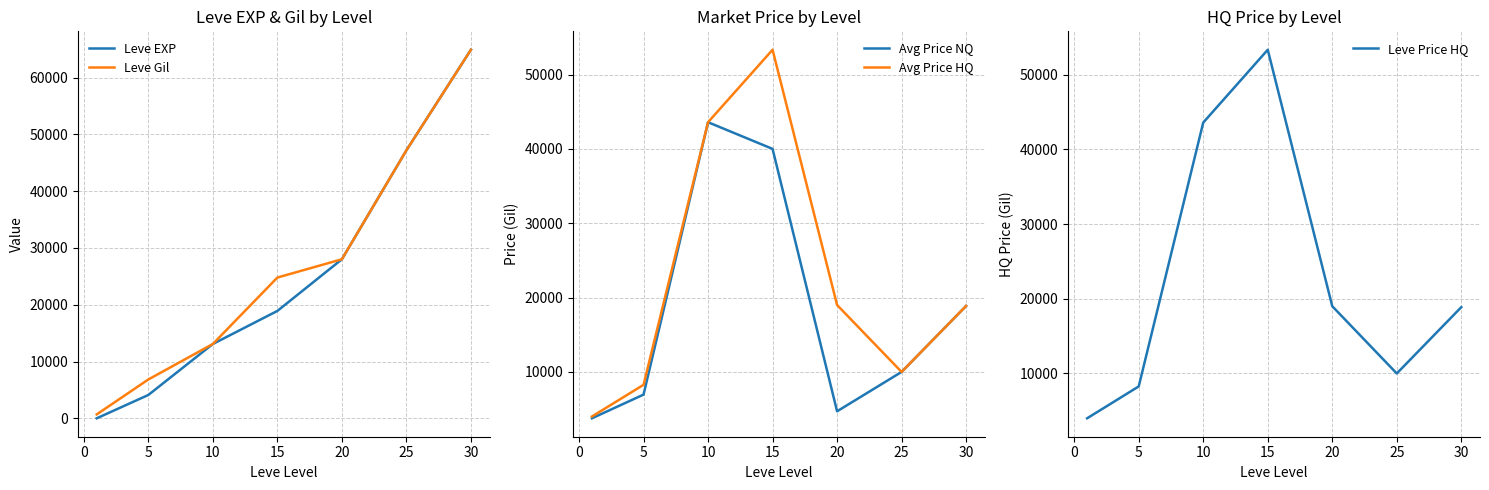

The value of Leve EXP at 15 is 4308. True or false?

False